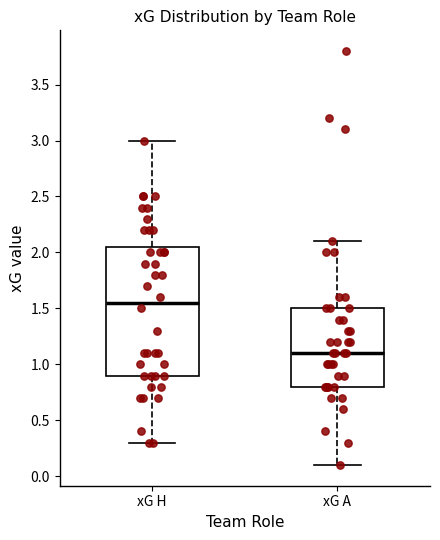

Where does the lower whisker of the box for xG H end on the y-axis? The values are not printed on the chart, so give them approximately, as read against the axis.

0.30